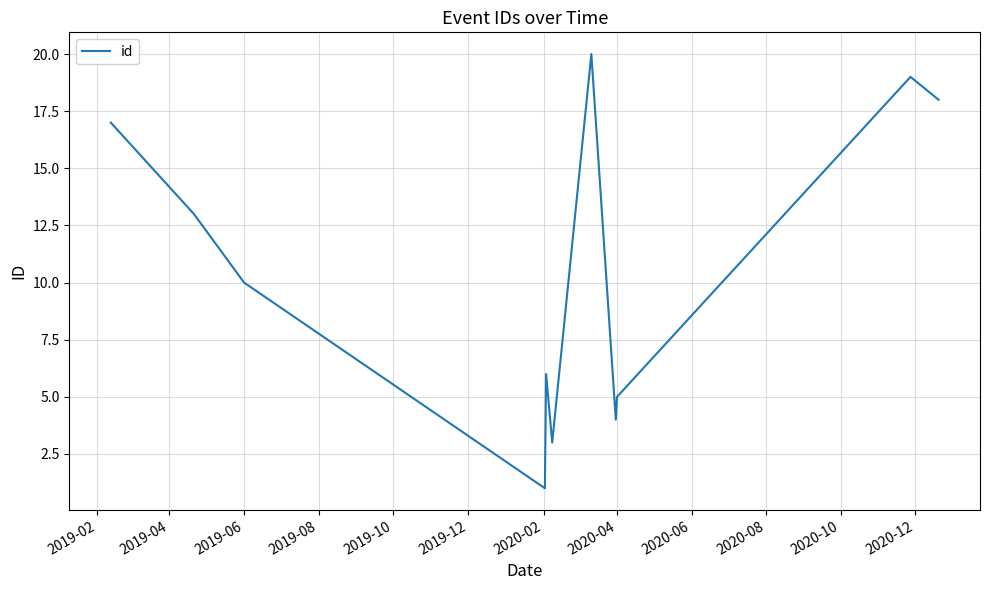

What is the greatest value displayed?

20